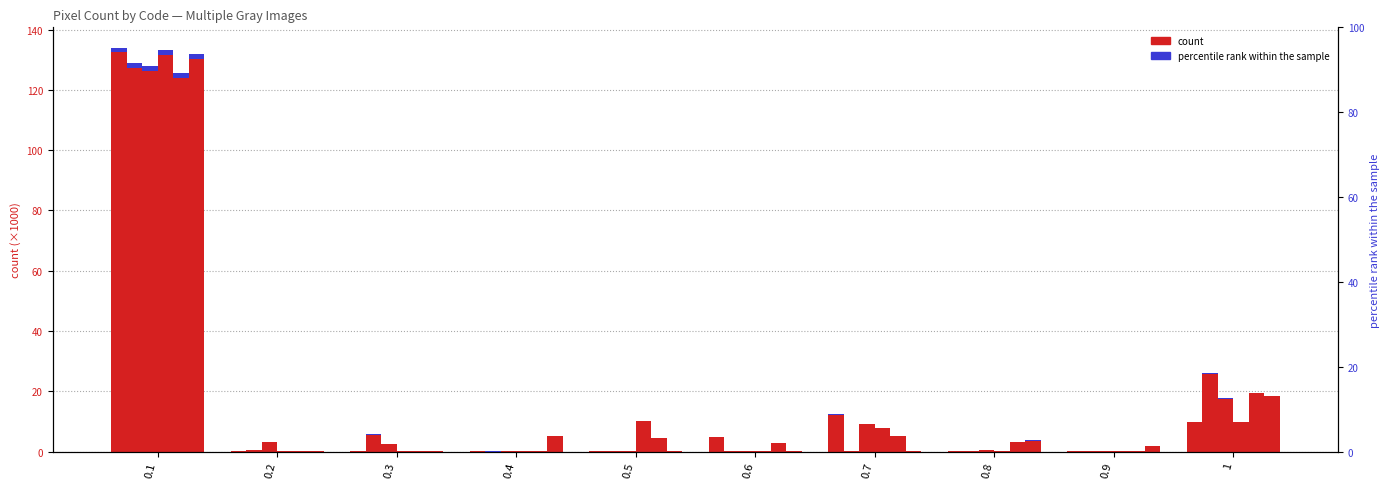

Is it true that Gray_9.png equals 0.1 at 0.9?

False